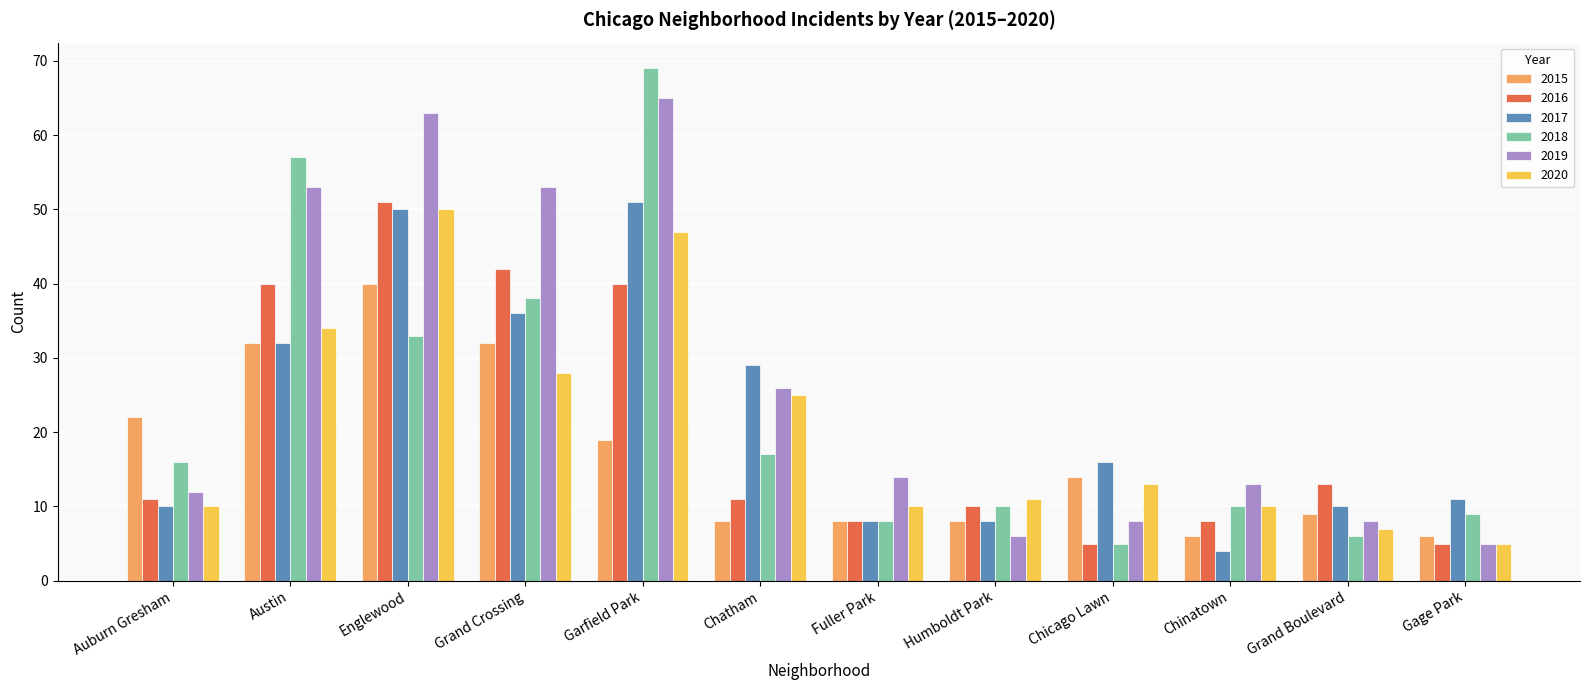

Which series changed the most between Englewood and Fuller Park?

2019